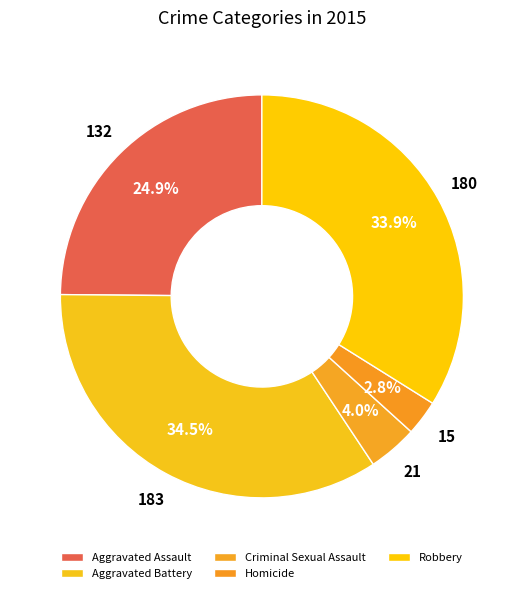

Does Robbery account for over 50% of the chart?

No